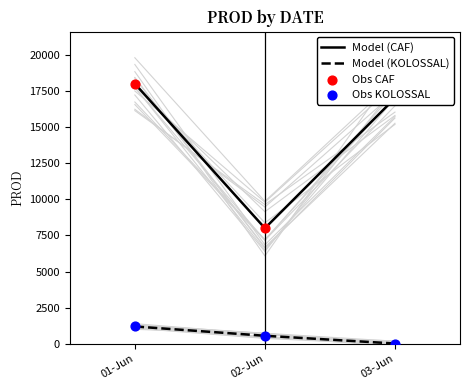

Which series has the largest total across all categories?

Model (CAF)